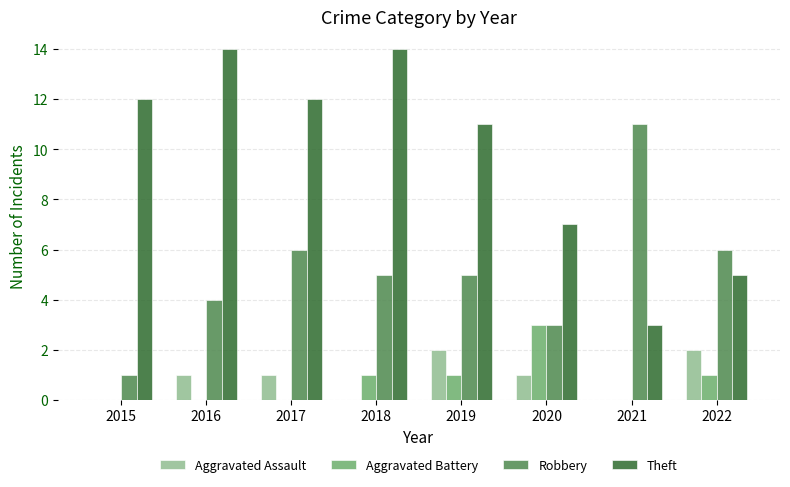

Count the number of data series in this chart.

4